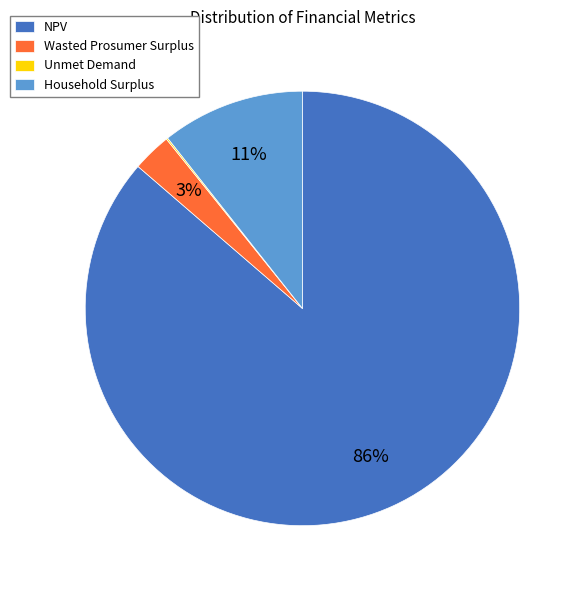

To the nearest percent, what is the average slice percentage?

25%